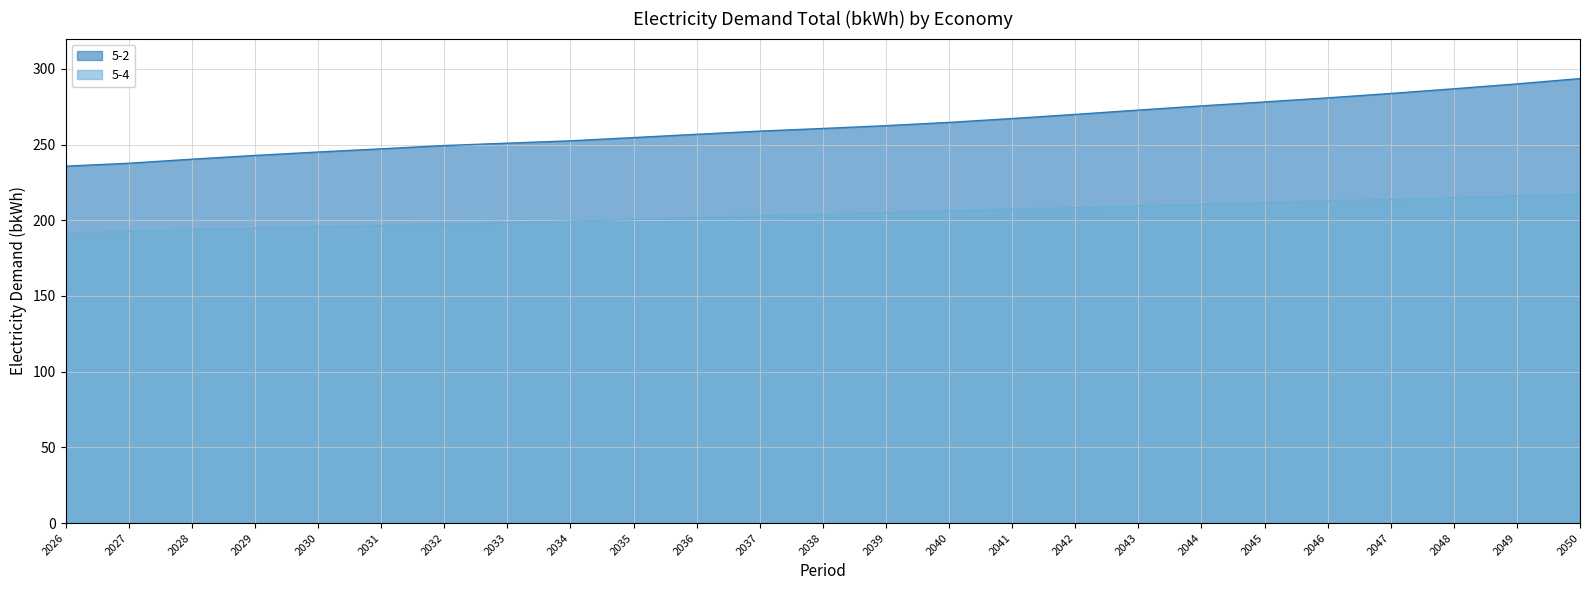

True or false: 5-4 has a value of 217.1 at 2050.

True